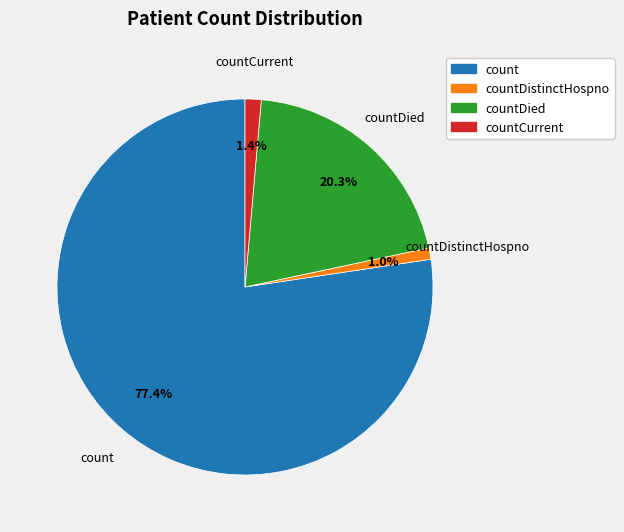

To the nearest percent, what is the difference between the largest and smallest slice percentages?

76%